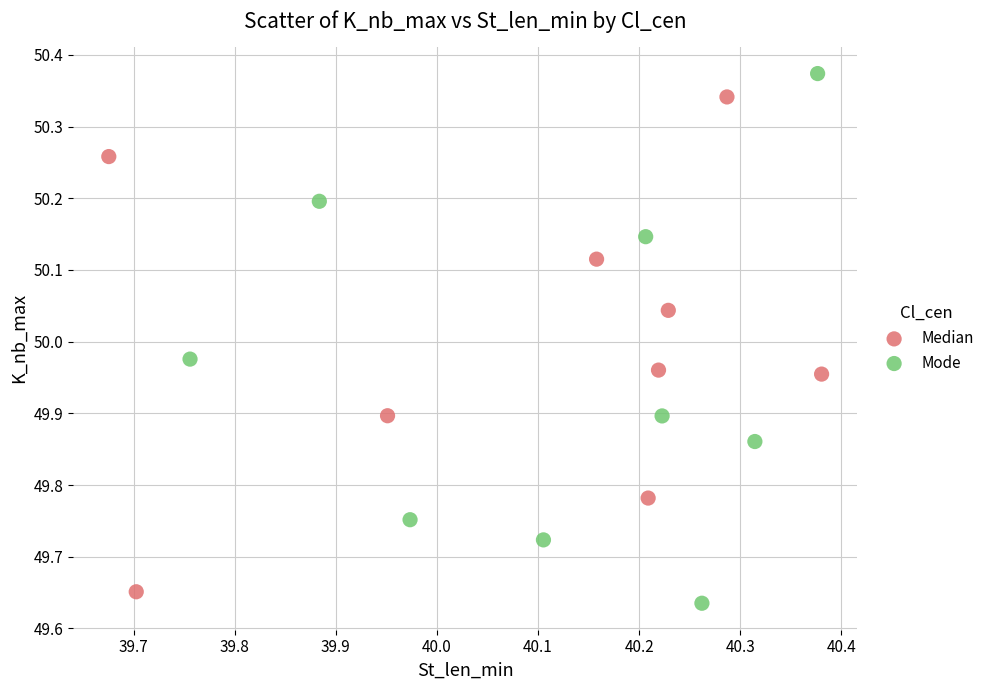

Which series has the largest Y range (max minus min)?

Mode